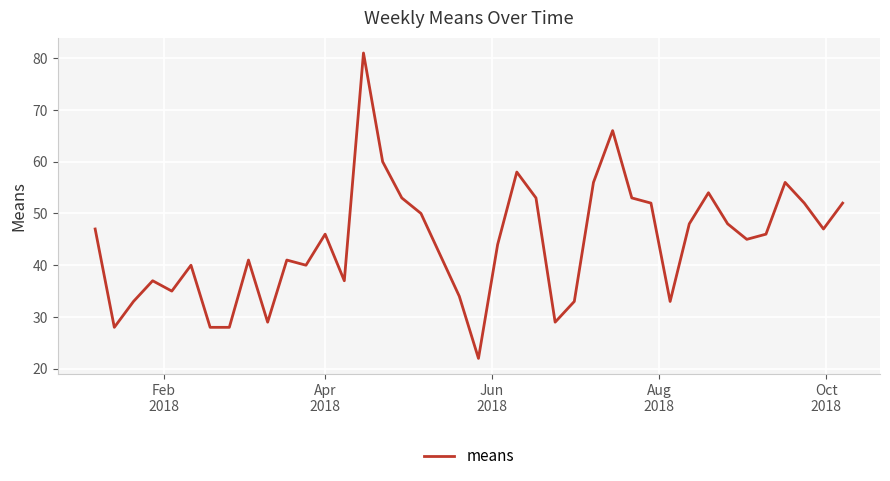

What is the difference between the maximum and minimum values?

59